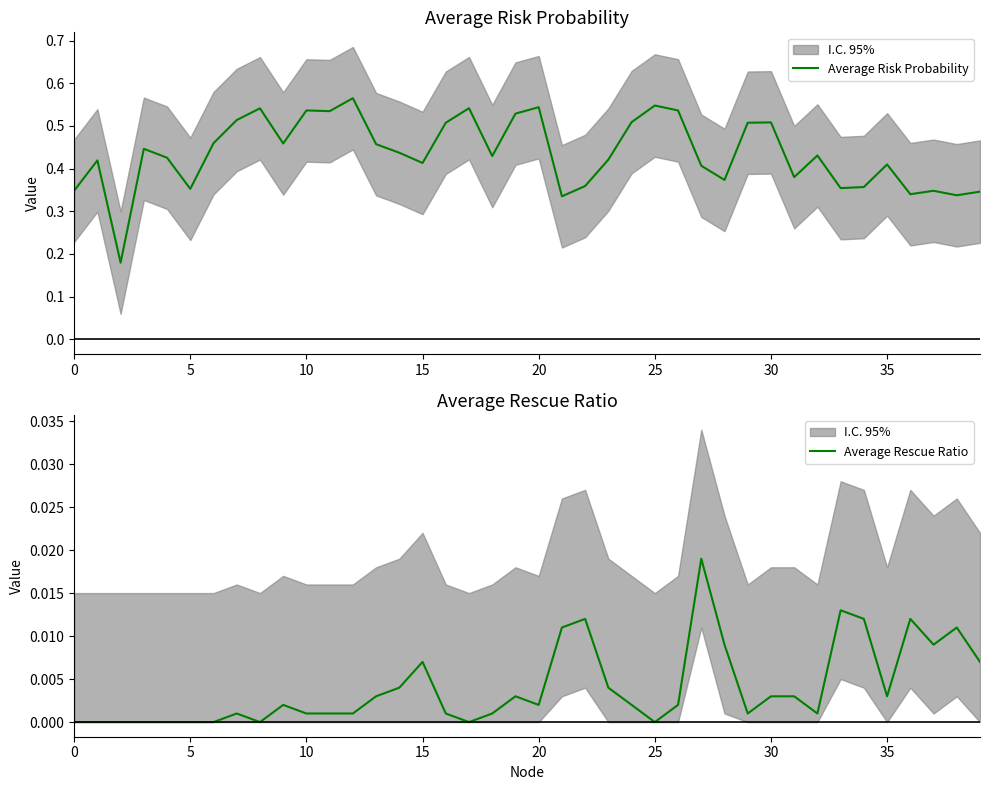

The value of Average Rescue Ratio at 29 is 0.0. True or false?

True